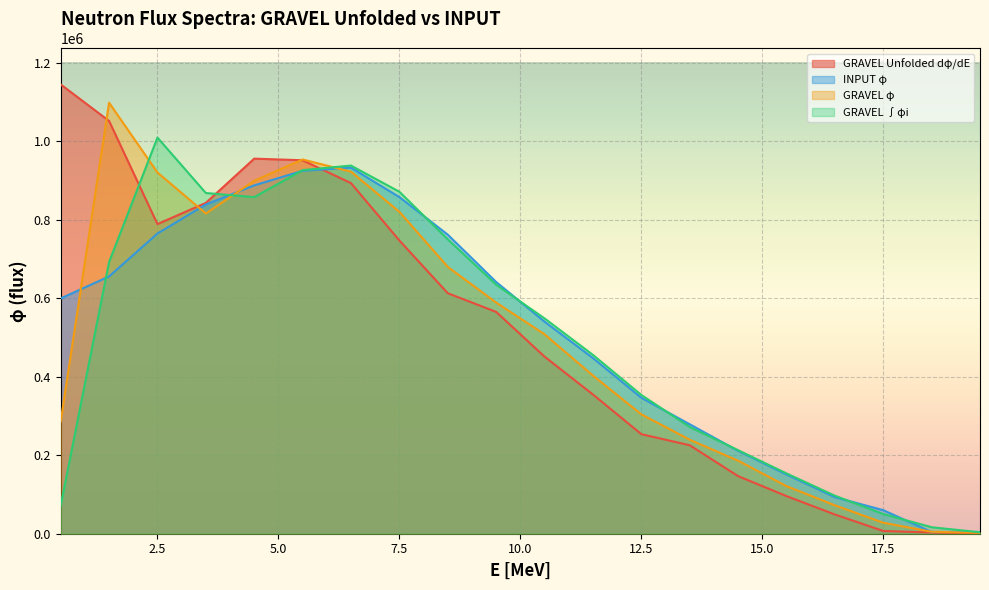

Is the value of GRAVEL Unfolded dφ/dE at 11.5 greater than the value of GRAVEL ∫φi at 6.5?

No